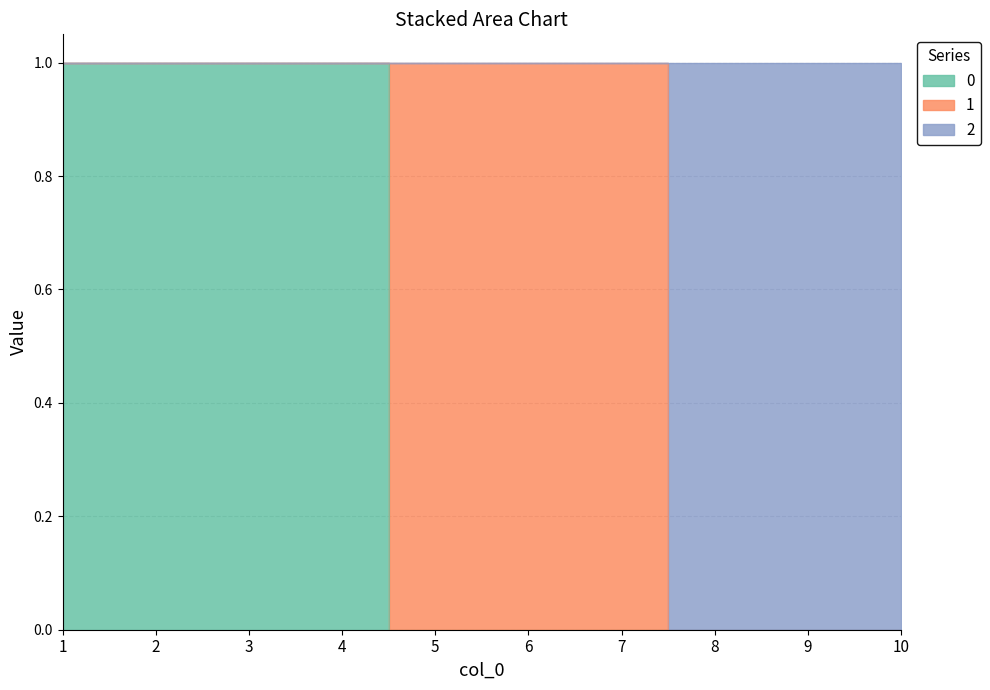

True or false: 2 and 0 intersect in this chart.

False